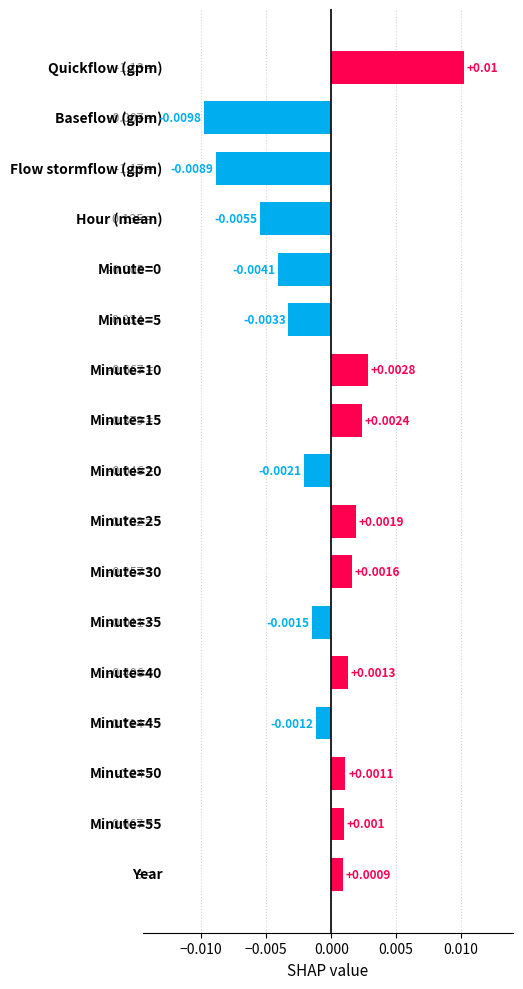

How many positive values are there?

9